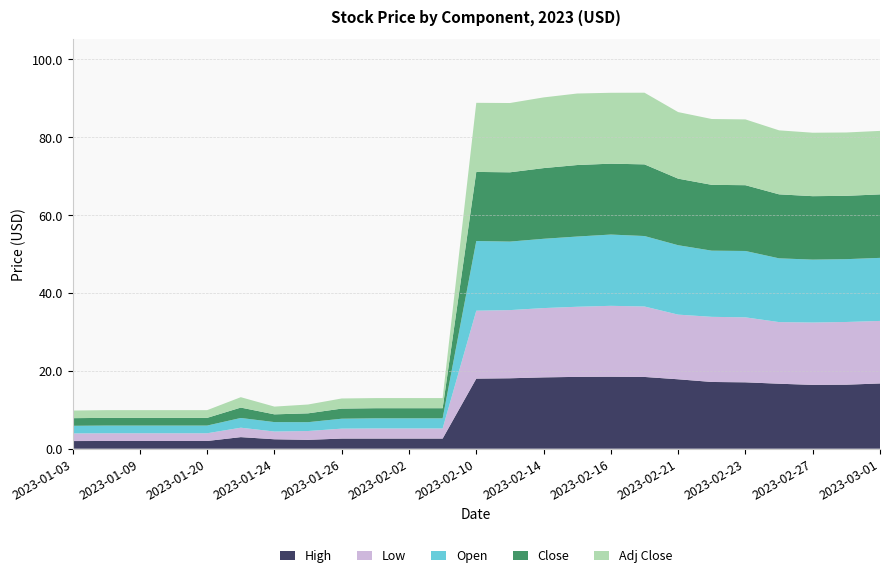

Reading right to left, what are all the values shown in this chart?

High: 2023-03-01=16.8	2023-02-28=16.4	2023-02-27=16.4	2023-02-24=16.7	2023-02-23=17.1	2023-02-22=17.1	2023-02-21=17.8	2023-02-17=18.4	2023-02-16=18.5	2023-02-15=18.4	2023-02-14=18.3	2023-02-13=18.1	2023-02-10=18.0	2023-02-09=2.6	2023-02-02=2.6	2023-01-30=2.6	2023-01-26=2.6	2023-01-25=2.3	2023-01-24=2.4	2023-01-23=3.0	2023-01-20=2.0	2023-01-13=2.0	2023-01-09=2.0	2023-01-05=2.0	2023-01-03=2.0
Low: 2023-03-01=16.1	2023-02-28=16.1	2023-02-27=16.0	2023-02-24=15.8	2023-02-23=16.7	2023-02-22=16.7	2023-02-21=16.6	2023-02-17=18.1	2023-02-16=18.2	2023-02-15=18.0	2023-02-14=17.8	2023-02-13=17.5	2023-02-10=17.4	2023-02-09=2.6	2023-02-02=2.6	2023-01-30=2.6	2023-01-26=2.5	2023-01-25=2.3	2023-01-24=2.0	2023-01-23=2.4	2023-01-20=2.0	2023-01-13=2.0	2023-01-09=2.0	2023-01-05=2.0	2023-01-03=2.0
Open: 2023-03-01=16.2	2023-02-28=16.1	2023-02-27=16.2	2023-02-24=16.4	2023-02-23=17.1	2023-02-22=17.0	2023-02-21=17.8	2023-02-17=18.1	2023-02-16=18.3	2023-02-15=18.0	2023-02-14=17.8	2023-02-13=17.6	2023-02-10=17.9	2023-02-09=2.6	2023-02-02=2.6	2023-01-30=2.6	2023-01-26=2.5	2023-01-25=2.3	2023-01-24=2.4	2023-01-23=2.5	2023-01-20=2.0	2023-01-13=2.0	2023-01-09=2.0	2023-01-05=2.0	2023-01-03=2.0
Close: 2023-03-01=16.3	2023-02-28=16.3	2023-02-27=16.3	2023-02-24=16.4	2023-02-23=16.9	2023-02-22=16.9	2023-02-21=17.1	2023-02-17=18.4	2023-02-16=18.2	2023-02-15=18.4	2023-02-14=18.2	2023-02-13=17.8	2023-02-10=17.8	2023-02-09=2.6	2023-02-02=2.6	2023-01-30=2.6	2023-01-26=2.6	2023-01-25=2.3	2023-01-24=2.0	2023-01-23=2.7	2023-01-20=2.0	2023-01-13=2.0	2023-01-09=2.0	2023-01-05=2.0	2023-01-03=2.0
Adj Close: 2023-03-01=16.3	2023-02-28=16.3	2023-02-27=16.3	2023-02-24=16.4	2023-02-23=16.9	2023-02-22=16.9	2023-02-21=17.1	2023-02-17=18.4	2023-02-16=18.2	2023-02-15=18.4	2023-02-14=18.2	2023-02-13=17.8	2023-02-10=17.8	2023-02-09=2.6	2023-02-02=2.6	2023-01-30=2.6	2023-01-26=2.6	2023-01-25=2.3	2023-01-24=2.0	2023-01-23=2.7	2023-01-20=2.0	2023-01-13=2.0	2023-01-09=2.0	2023-01-05=2.0	2023-01-03=2.0